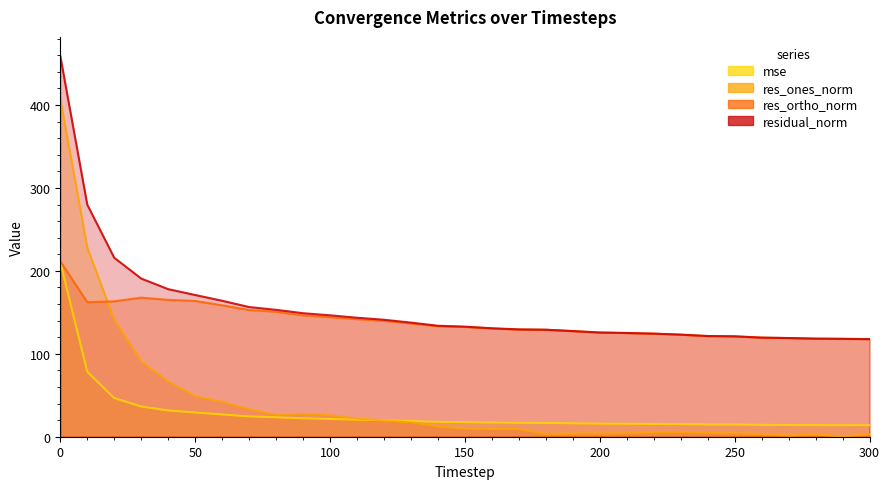

What is the difference between the maximum and second lowest values in the mse series?

196.9